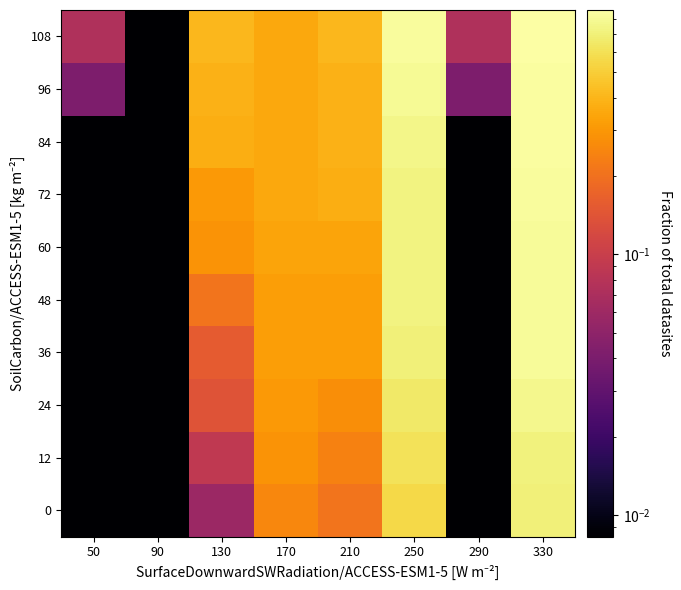

At 330, list the series in order from smallest to largest.

0, 12, 24, 36, 48, 60, 72, 84, 96, 108